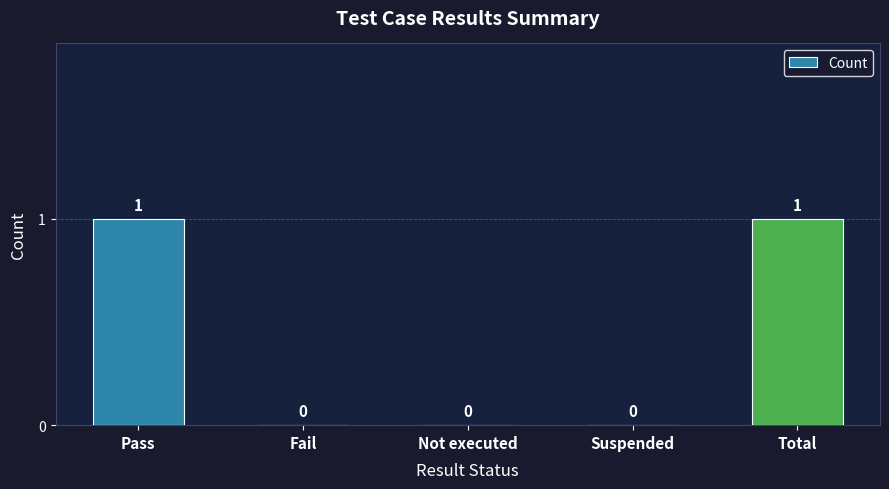

What is the change in value from Not executed to Total?

+1